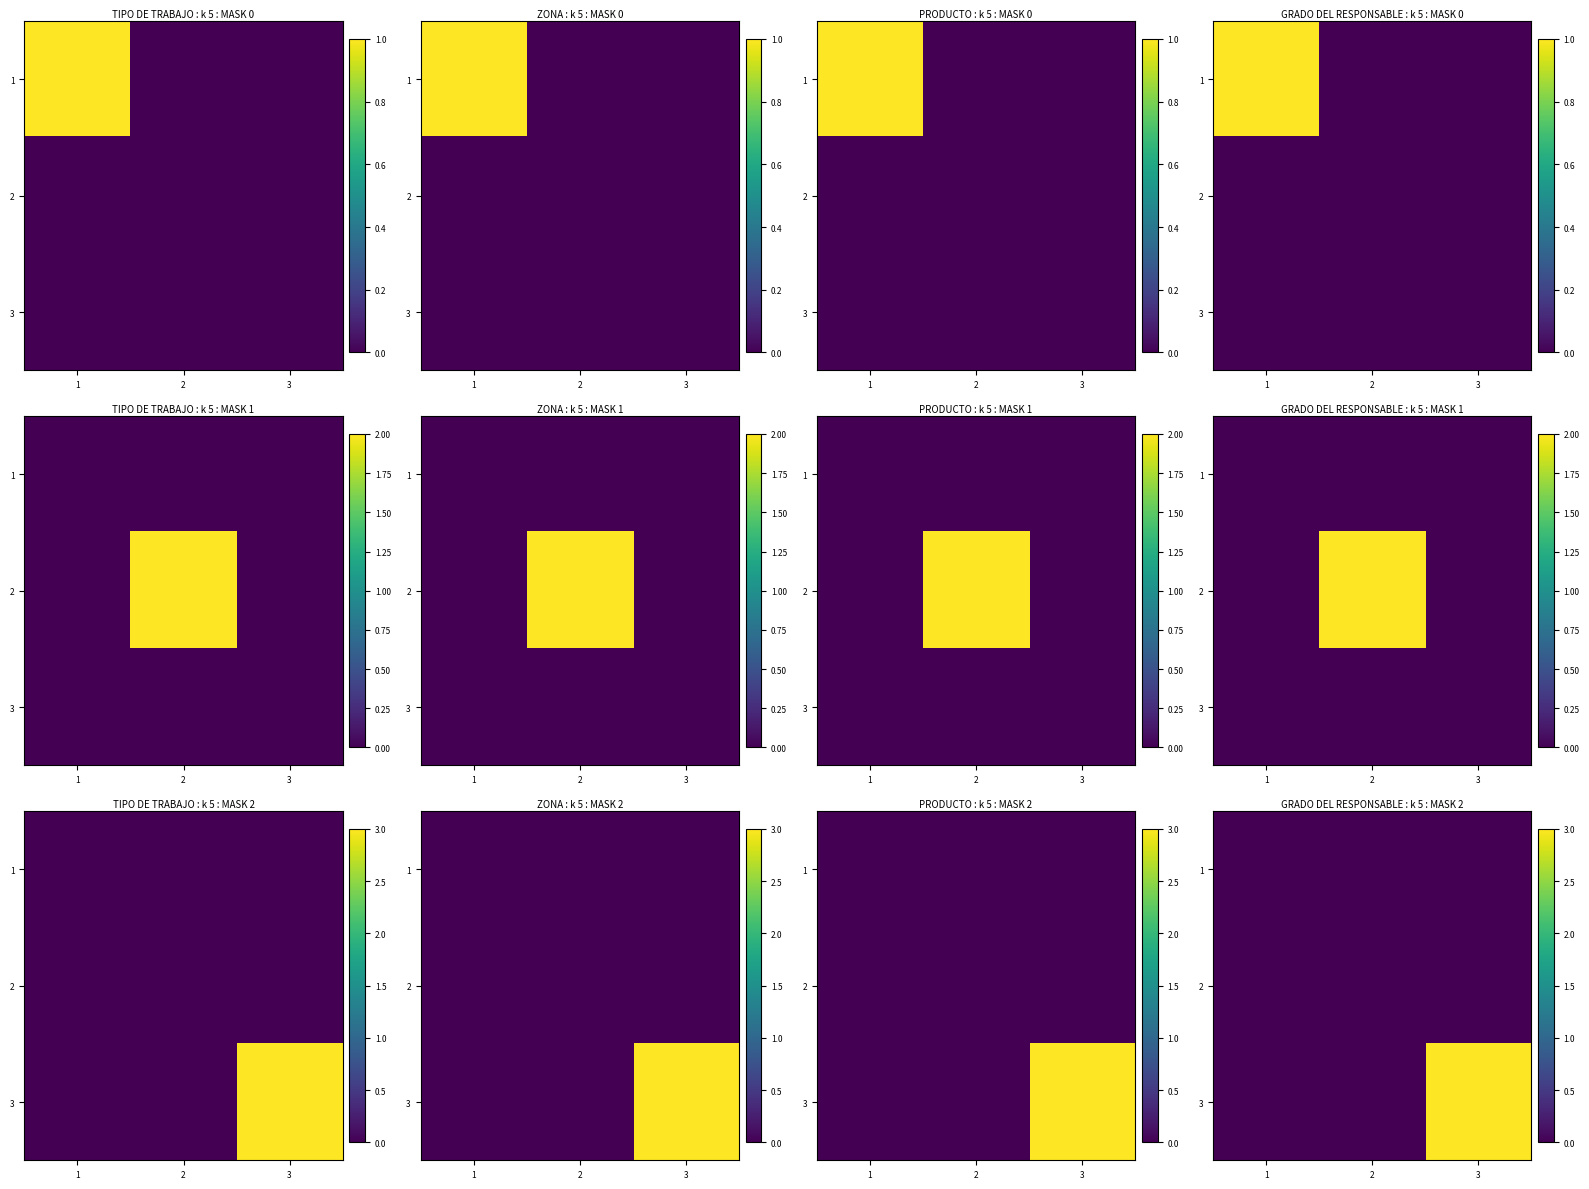

How many data points does each series have?

3